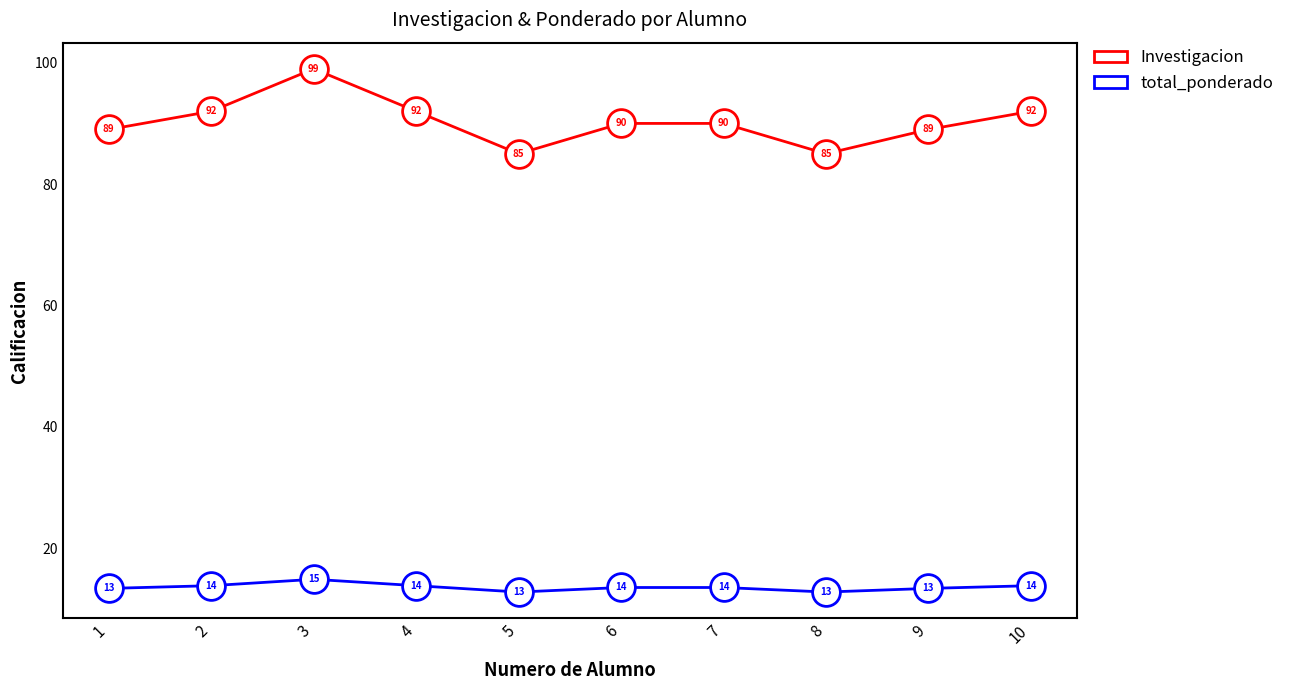

Which series changed the most between 8 and 10?

Investigacion